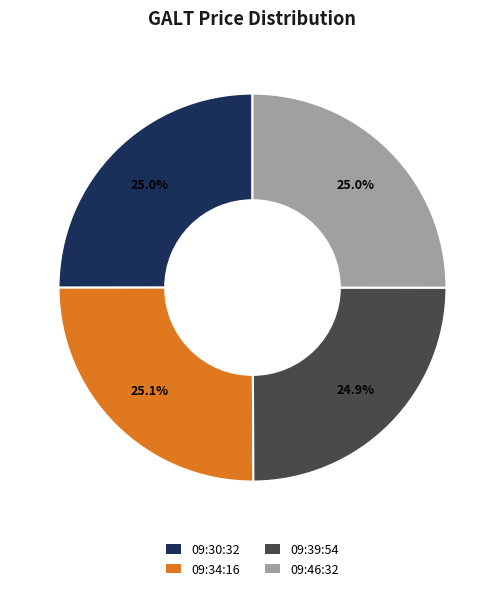

How much of the chart is everything except 09:46:32?

75.0%